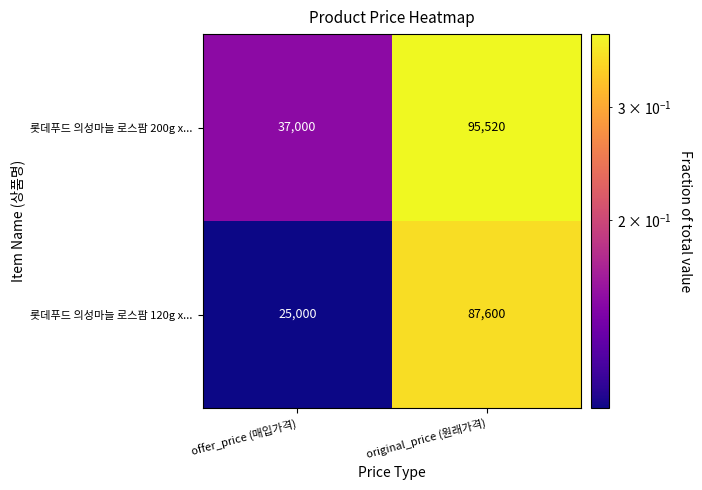

What is the smallest value displayed?

25000